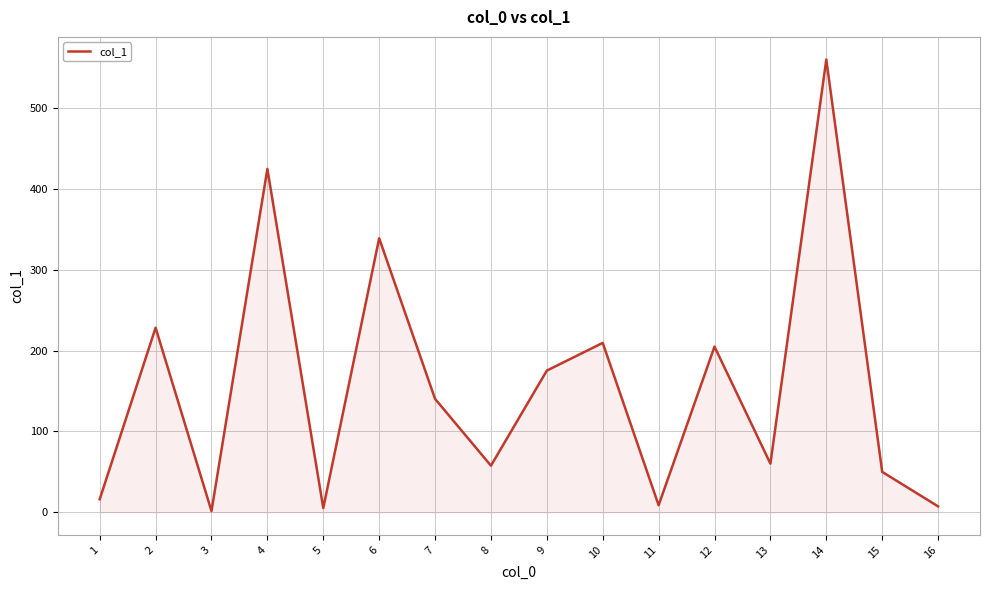

Between 10 and 14, which is larger?

14